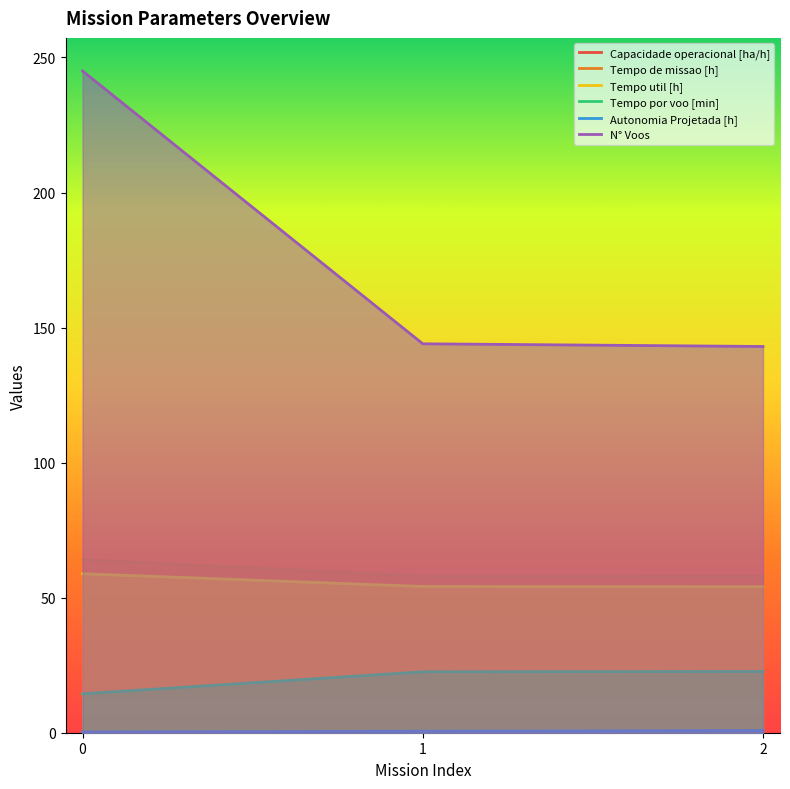

Reading left to right, transcribe all the data shown in this chart.

Capacidade operacional [ha/h]: 1.6	1.7	1.7
Tempo de missao [h]: 64.1	57.9	57.8
Tempo util [h]: 58.9	54.1	54.1
Tempo por voo [min]: 14.4	22.6	22.7
Autonomia Projetada [h]: 0.3	0.6	0.8
N° Voos: 245.0	144.0	143.0